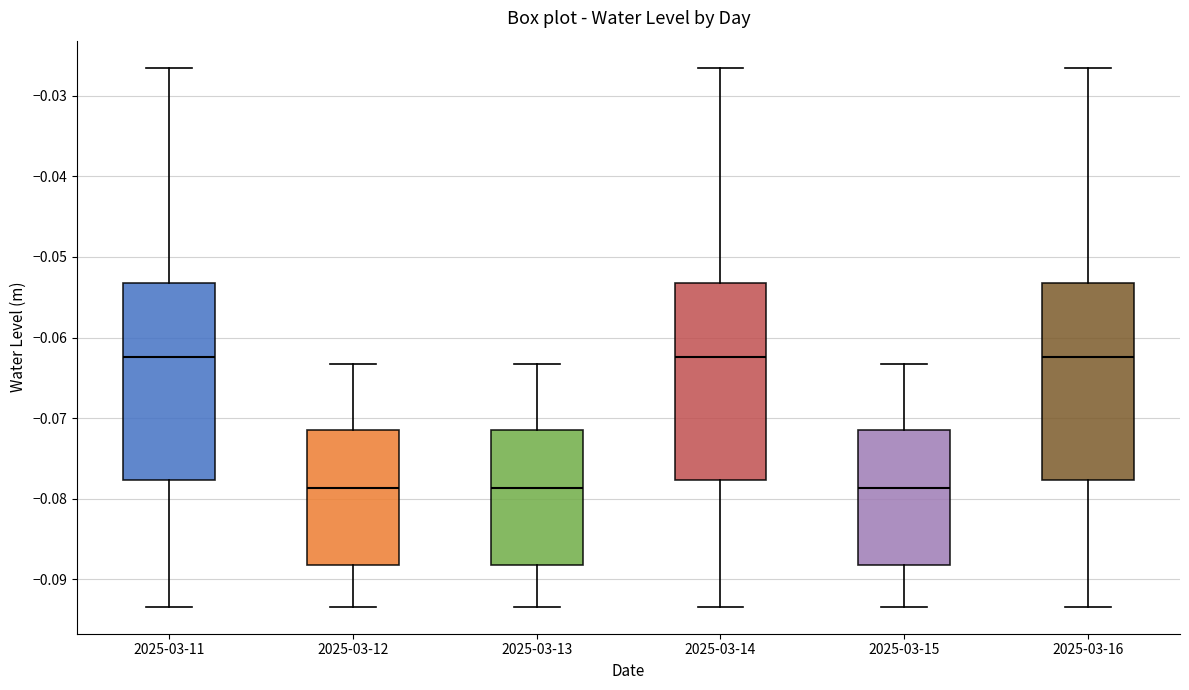

Where is the upper edge of the box for 2025-03-12 on the y-axis? The values are not printed on the chart, so give them approximately, as read against the axis.

-0.072